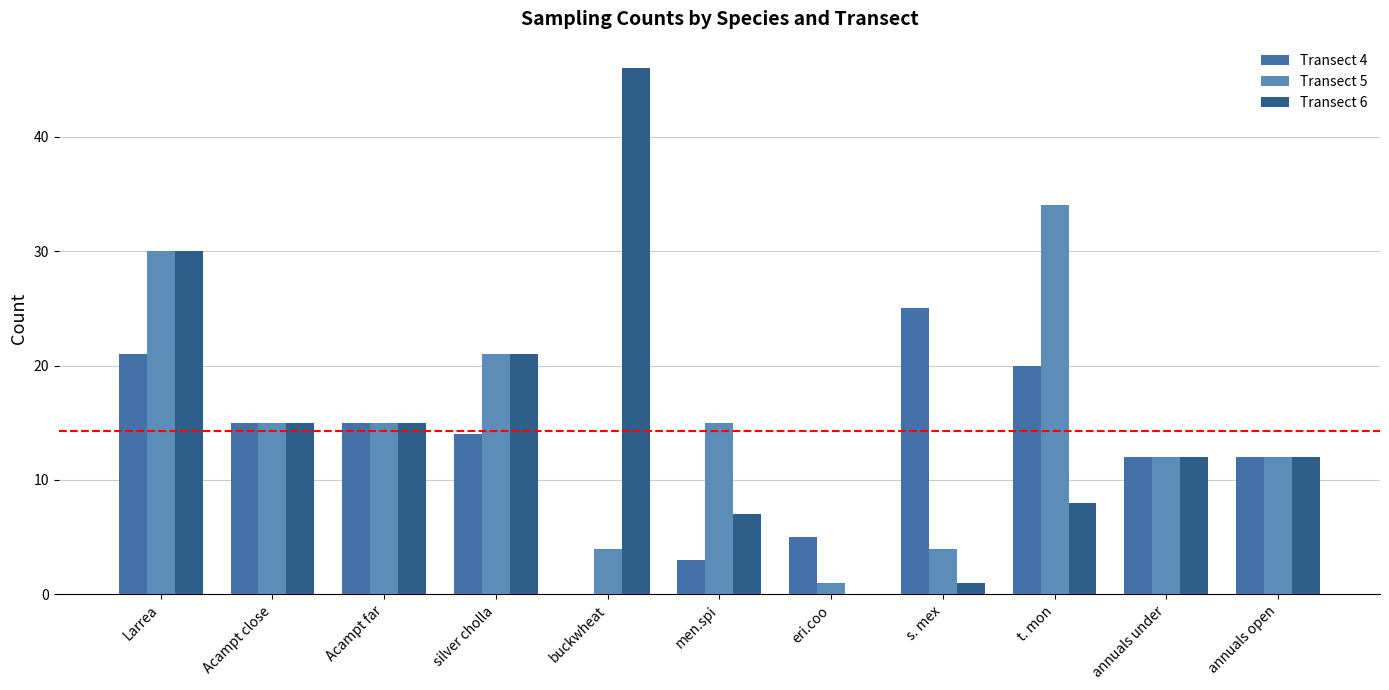

What is the difference between the Transect 5 values at buckwheat and eri.coo?

3